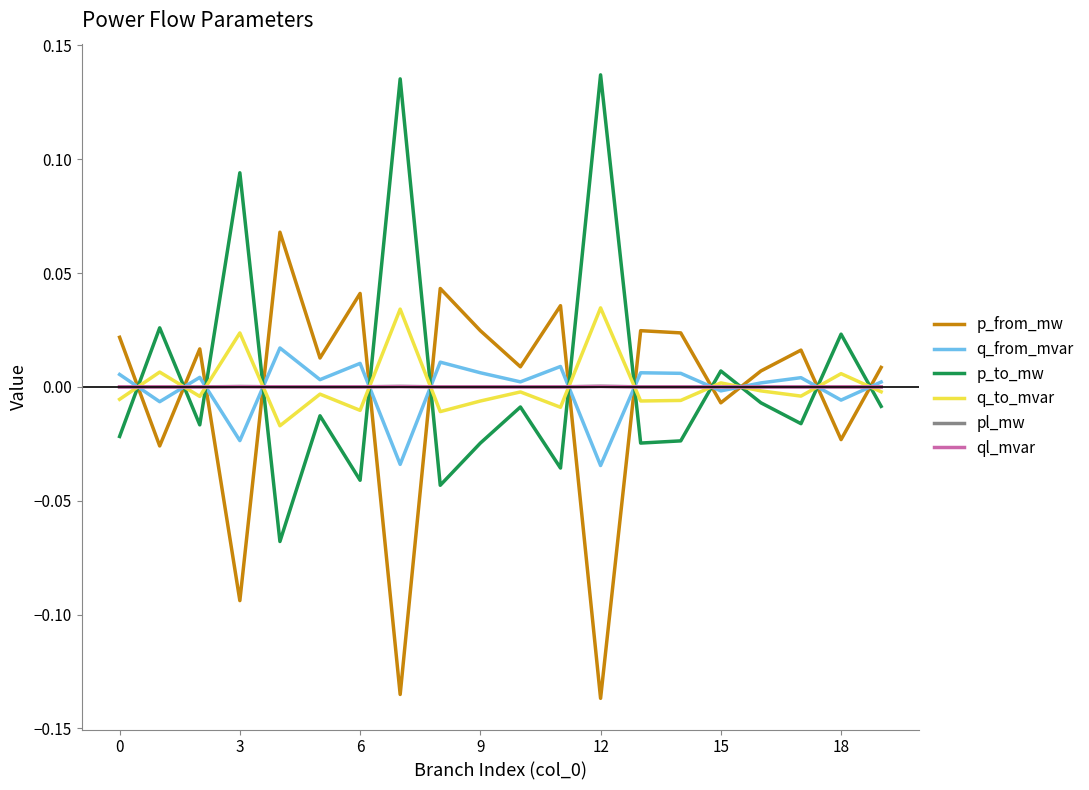

Which series ends up on top after the final intersection of p_from_mw and q_to_mvar?

p_from_mw